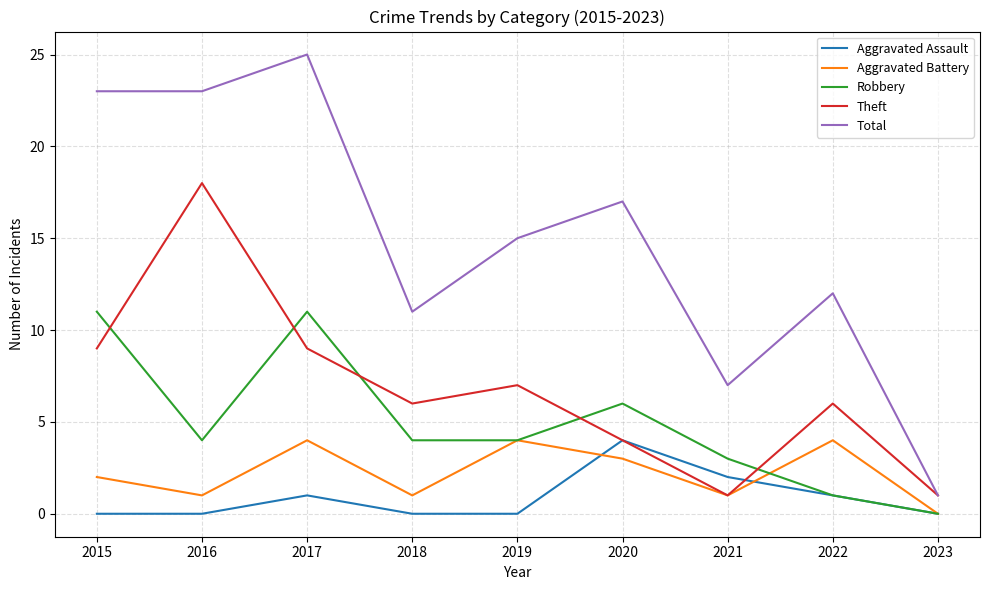

Which category has the lowest value in the Total series?

2023